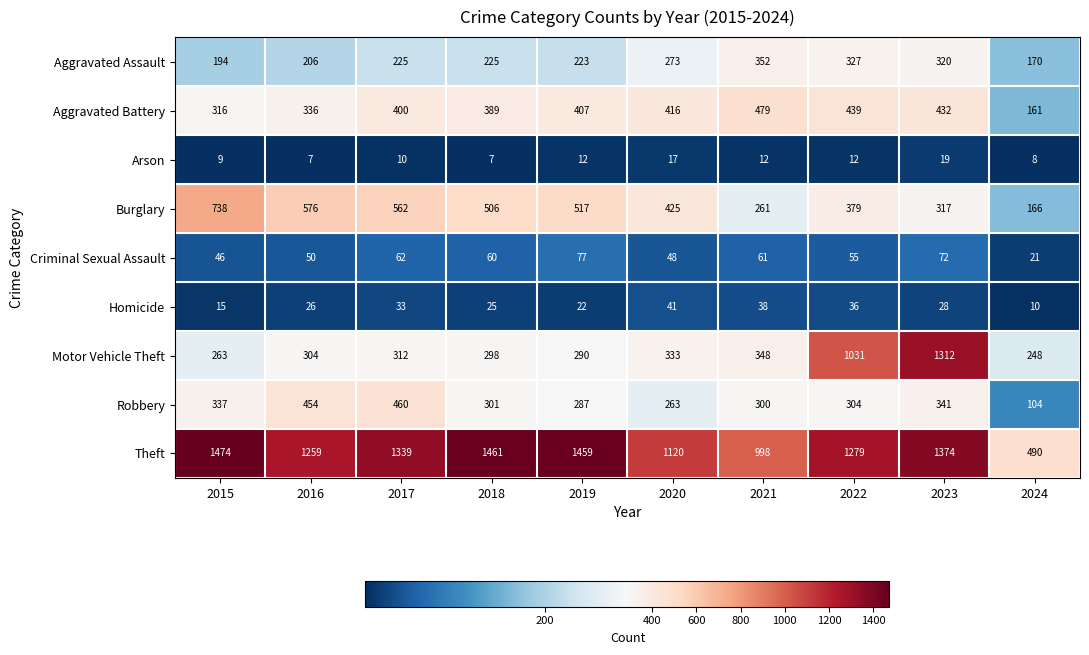

What is the smallest value displayed?

7